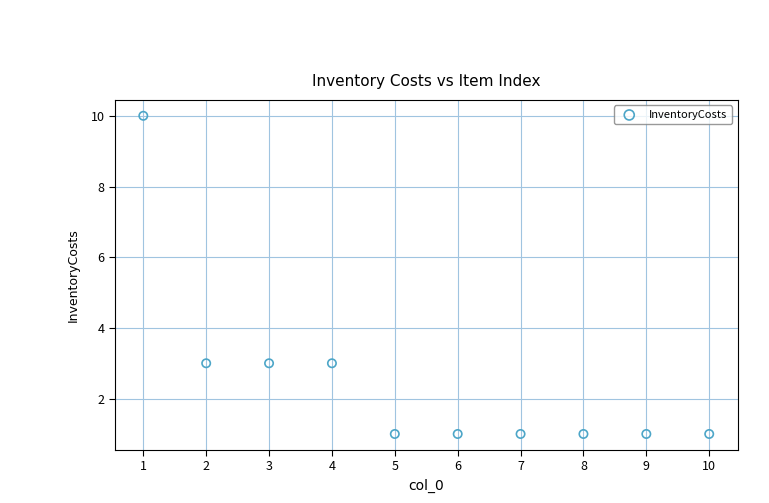

What is the range of X values (max minus min)?

9